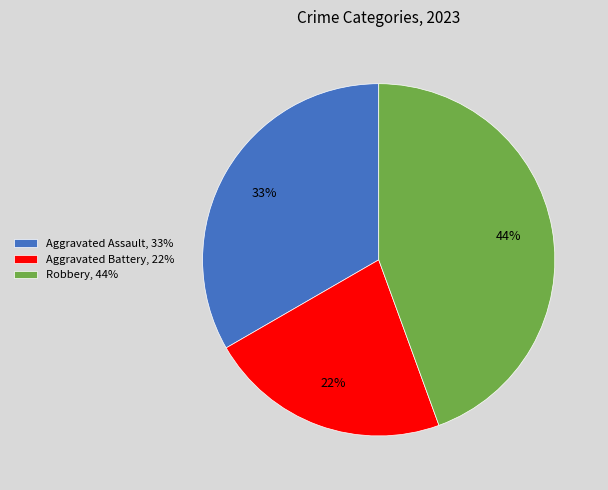

What percentage is the Robbery slice, to the nearest percent?

44%